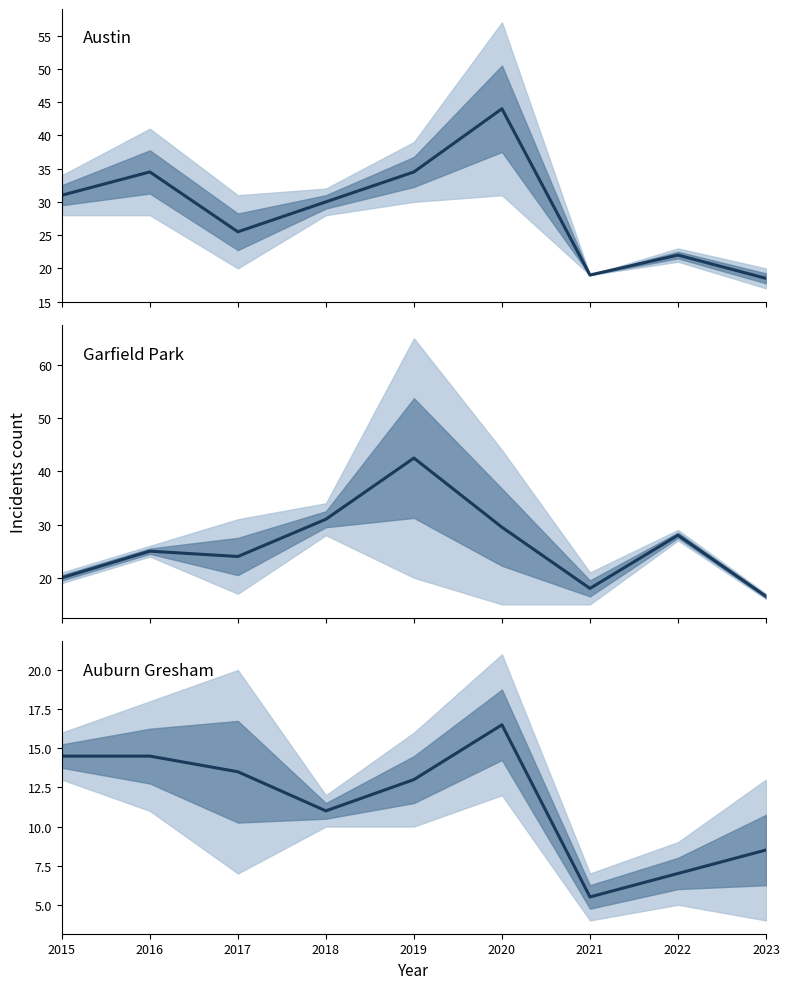

How many categories are shown in the chart?

9